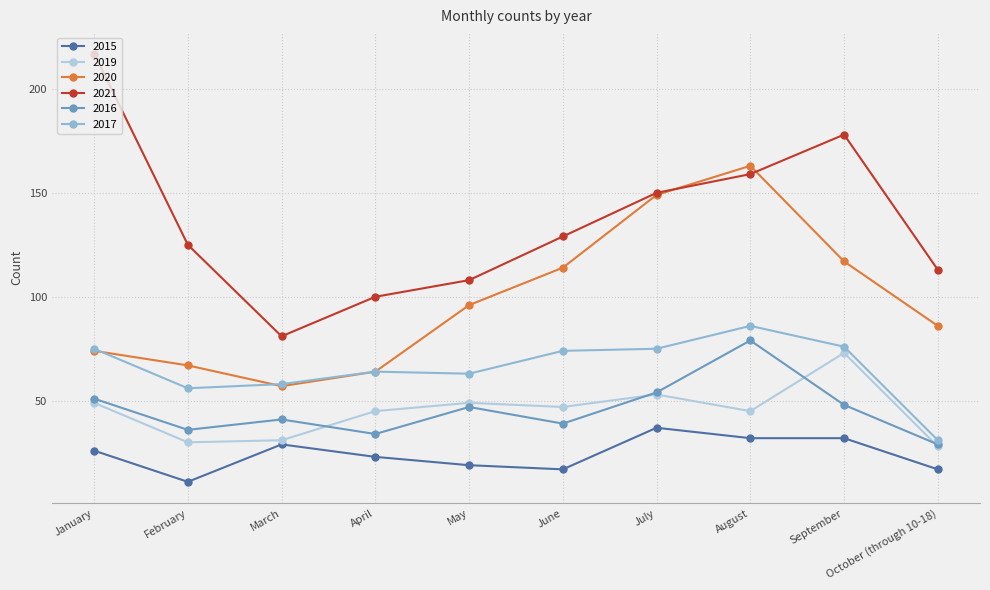

True or false: 2020 and 2016 intersect in this chart.

False